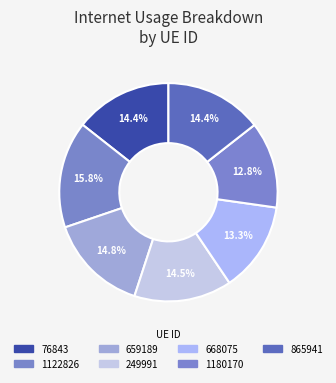

How many segments does this pie chart have?

7